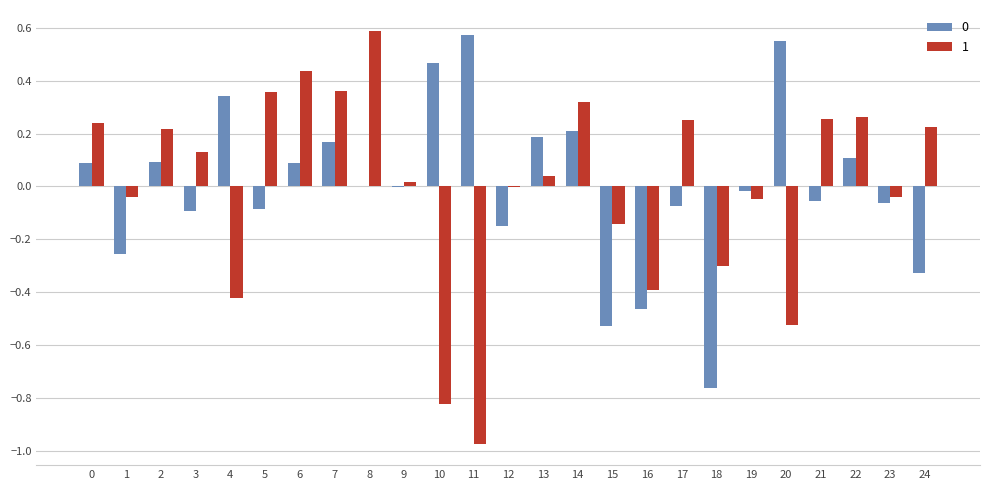

The 1 series shows 0.6 at 8. True or false?

True